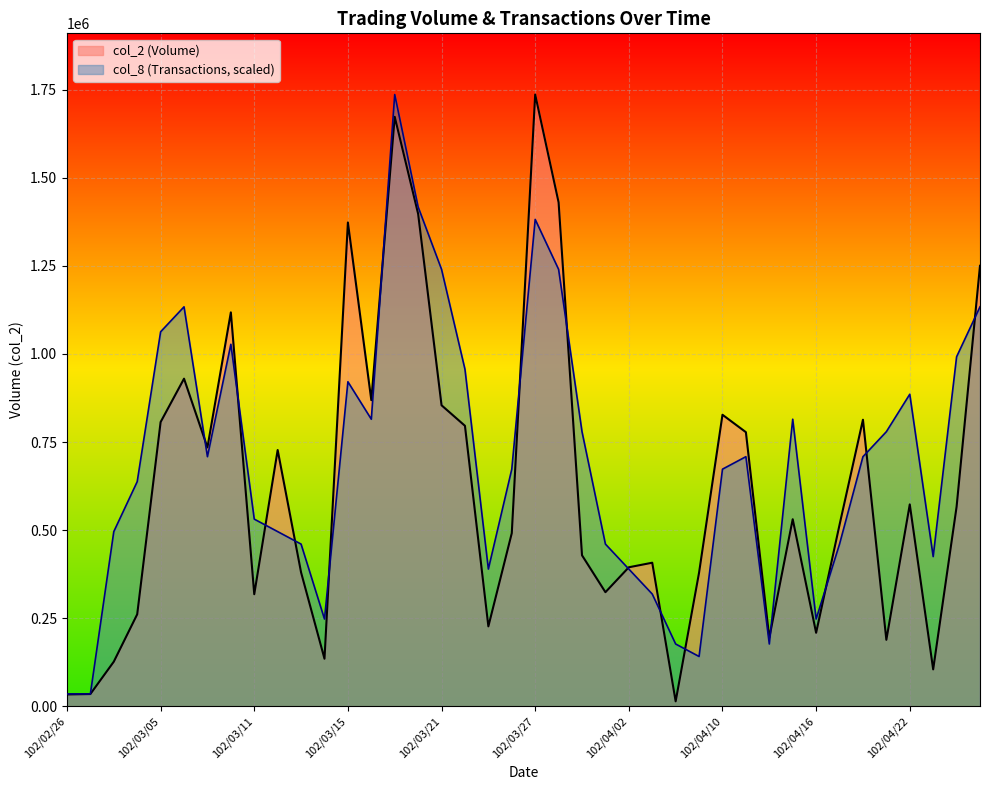

What is the label of the 4th point from the right?

102/04/22